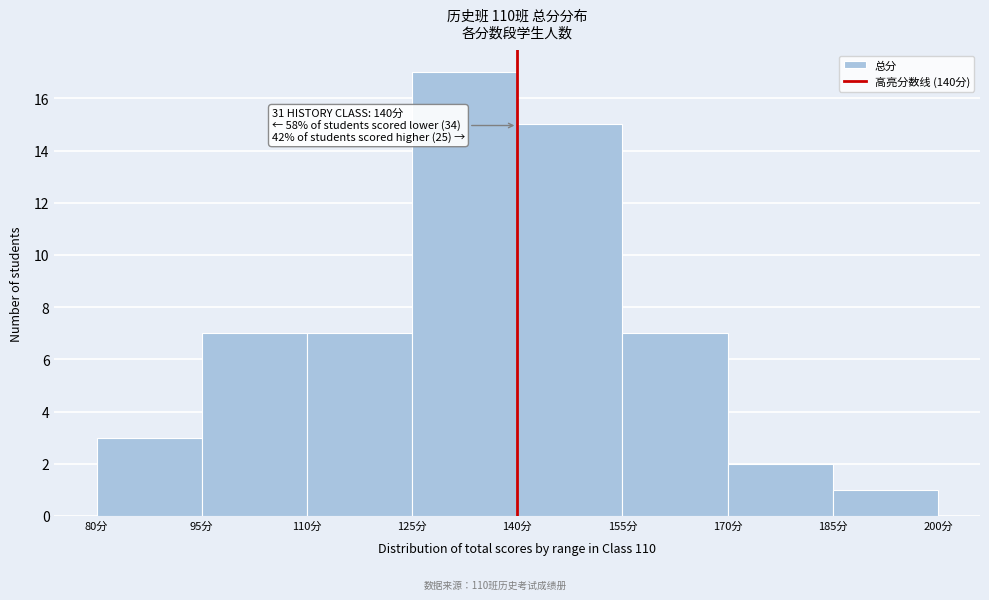

Over which range of the x-axis is the bar tallest?

125 to 140